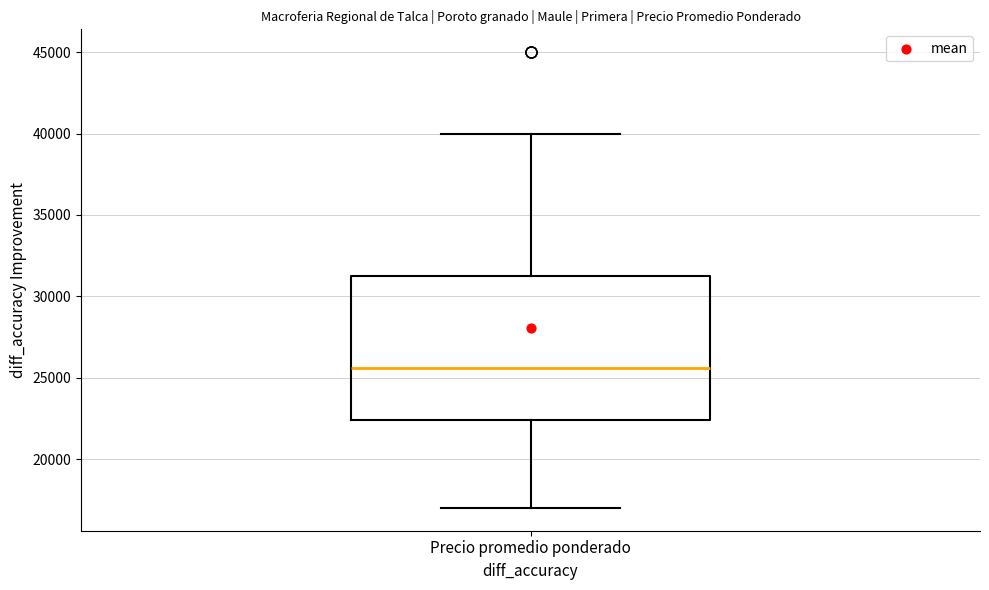

Transcribe this box plot: give where the median line is, the range the box spans, and where the two whiskers end, as read against the y-axis. The values are not printed on the chart, so give them approximately, as read against the axis.

median 25500, box 22500 to 31500, whiskers 17000 to 40000